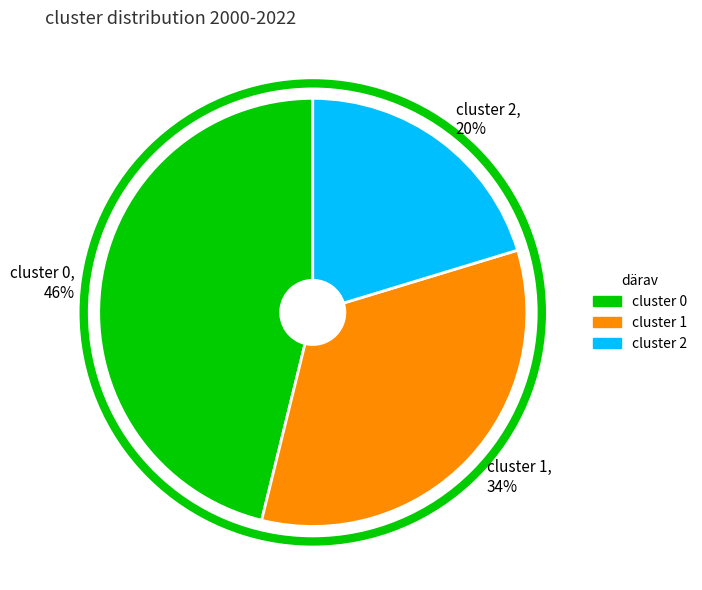

Is there a majority slice in this chart?

No